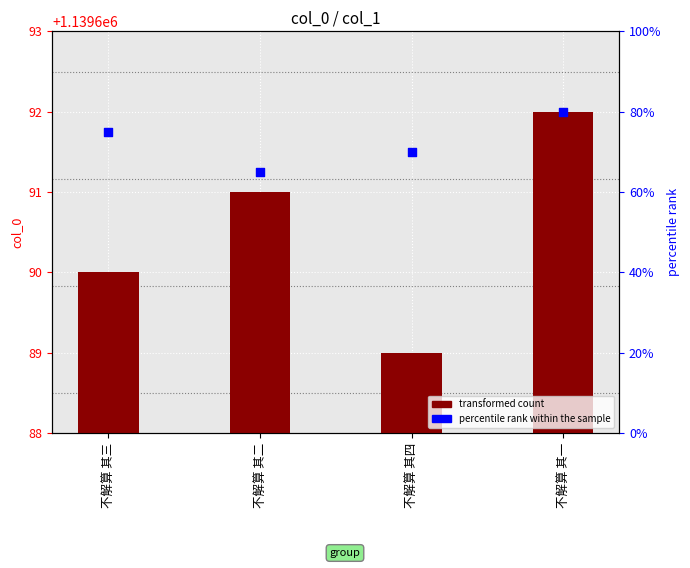

What are all the series names shown in the legend?

transformed count, percentile rank within the sample